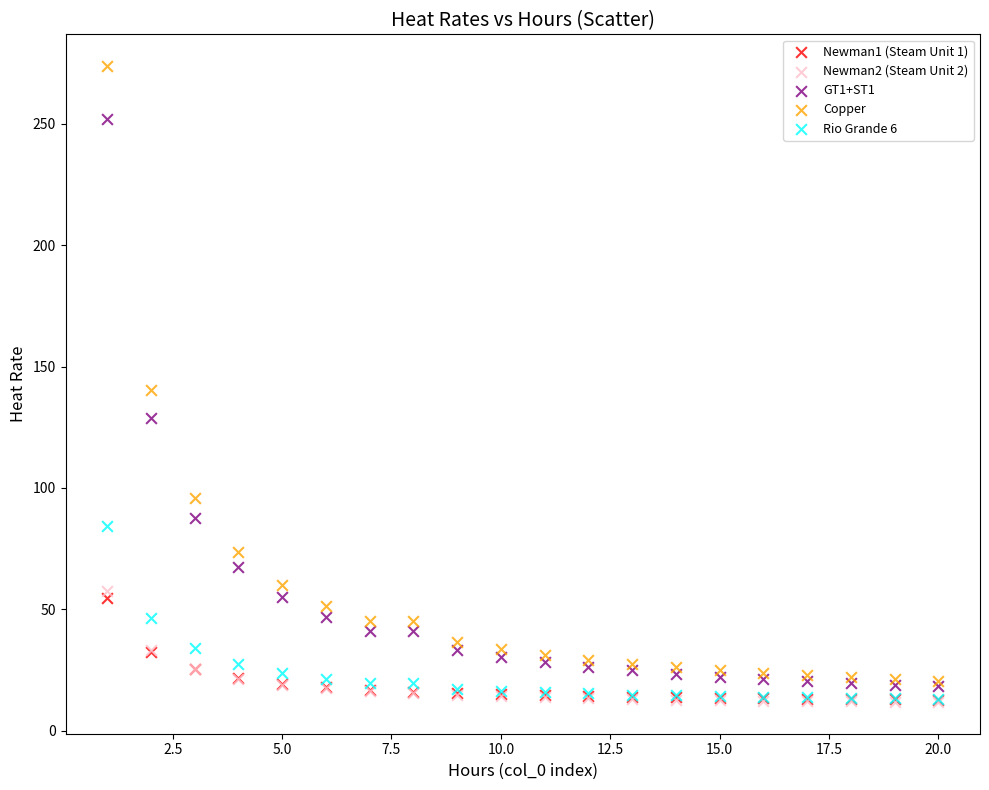

Which series contains the highest Y value?

Copper